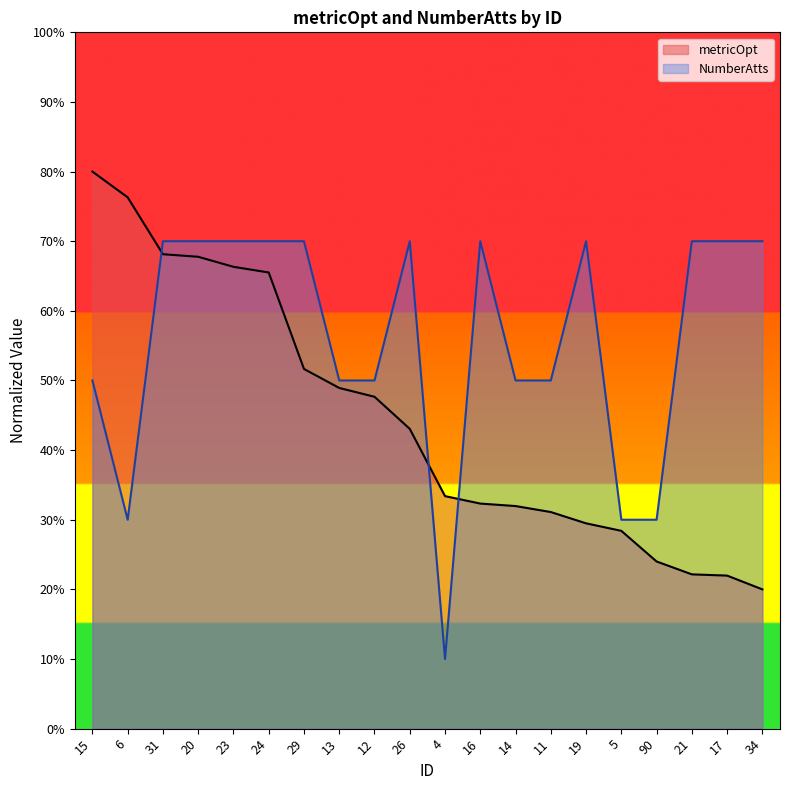

At 26, list the series in order from largest to smallest.

NumberAtts, metricOpt